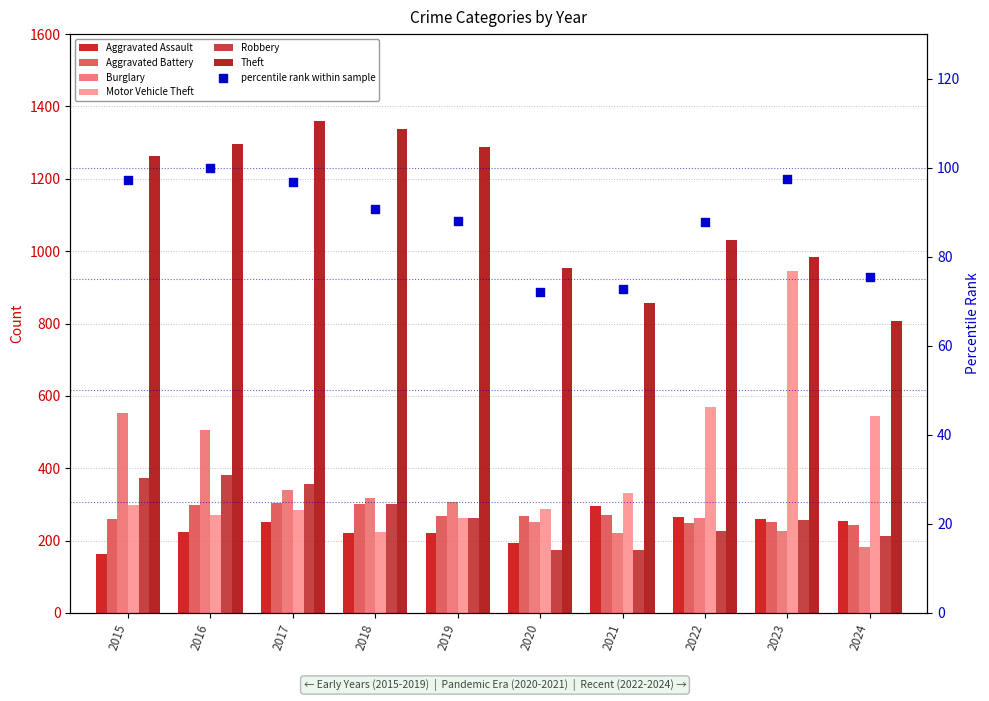

Which series reaches the minimum Y coordinate?

Aggravated Assault